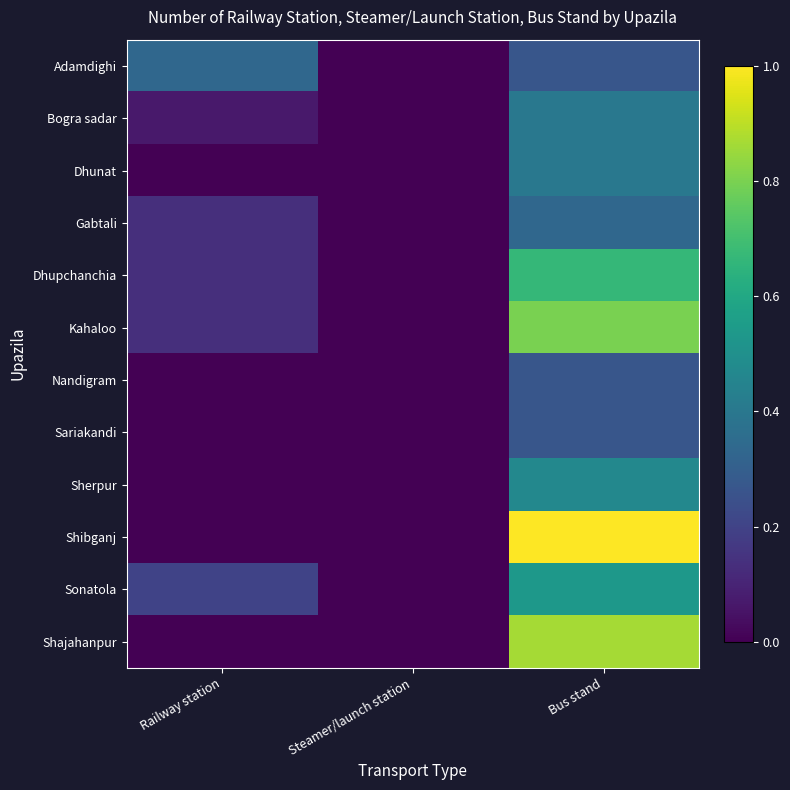

How many series are shown in this chart?

12